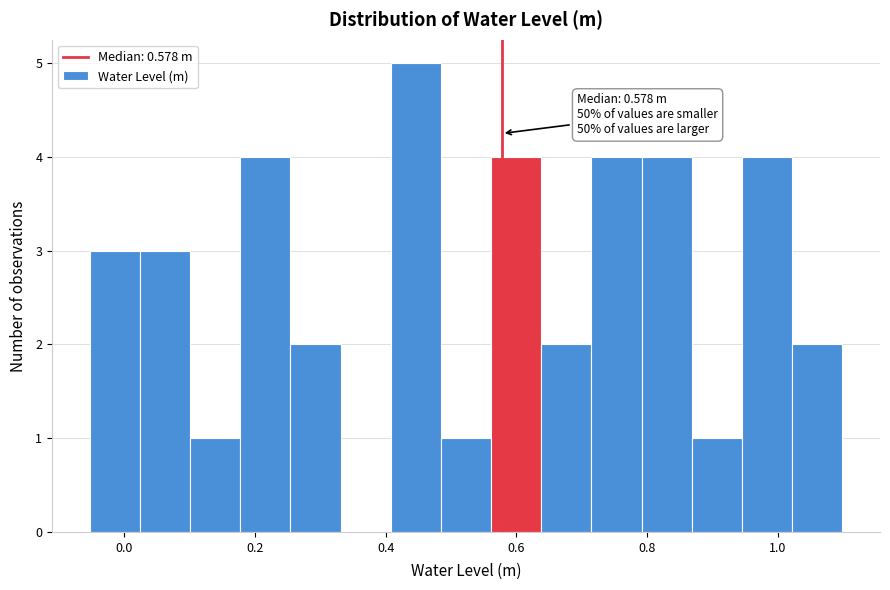

Read against the x-axis, roughly where is the centre of the tallest bar?

0.44